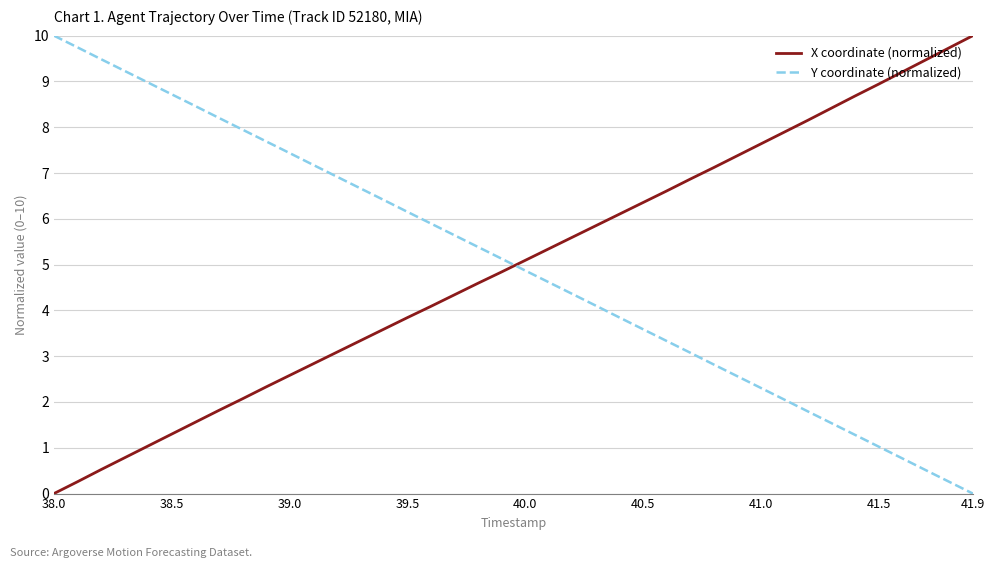

True or false: X coordinate (normalized) and Y coordinate (normalized) cross at least once.

True